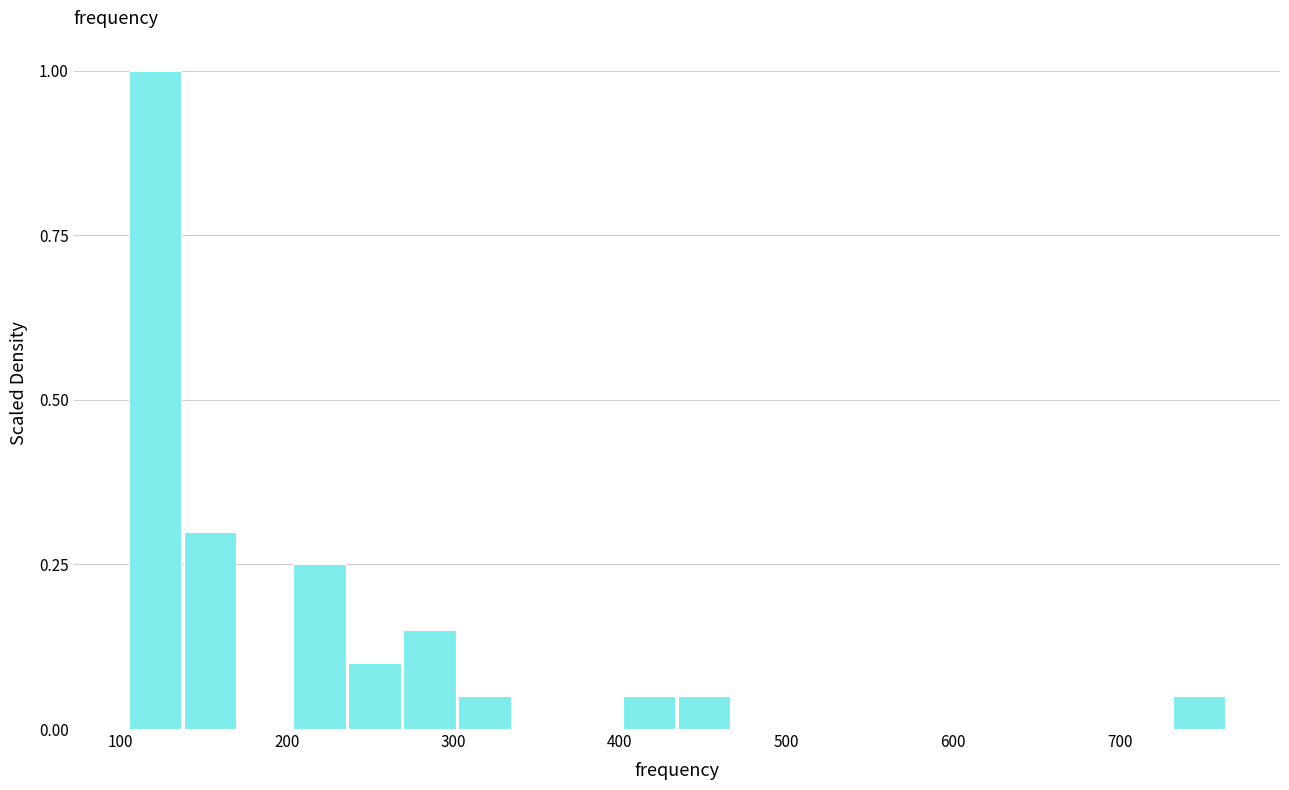

Read against the x-axis, roughly where is the centre of the tallest bar?

120